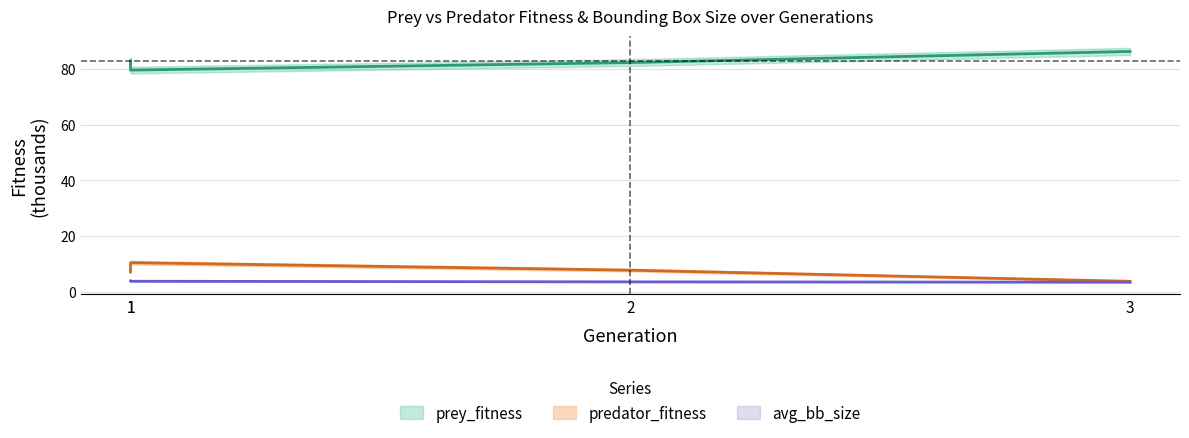

True or false: avg_bb_size and prey_fitness cross at least once.

False